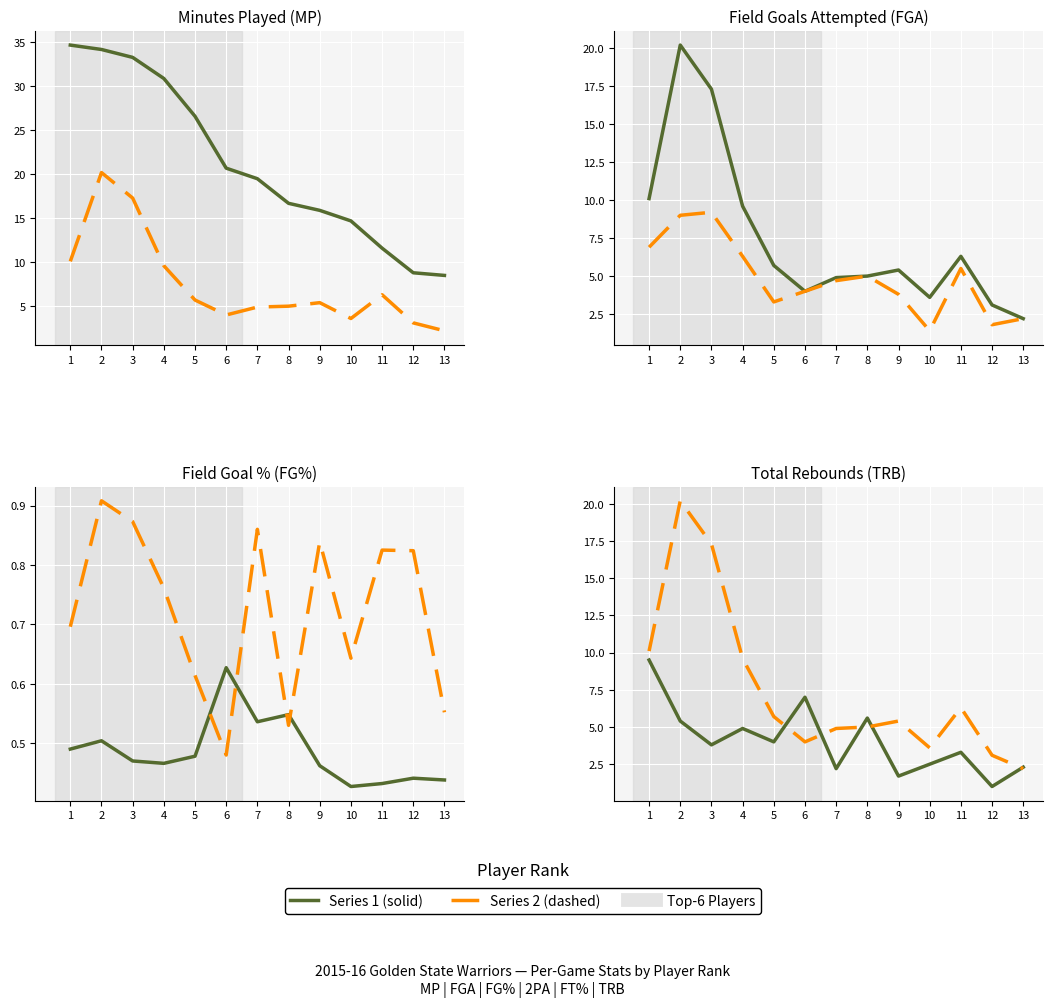

Which label corresponds to the smallest value in the chart?

10